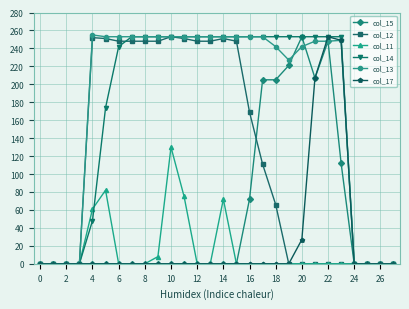

At how many categories does at least one series exceed 101?

20